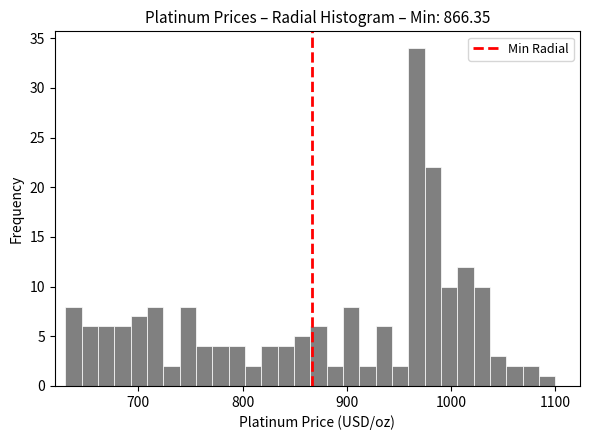

Read against the x-axis, roughly where is the centre of the tallest bar?

970